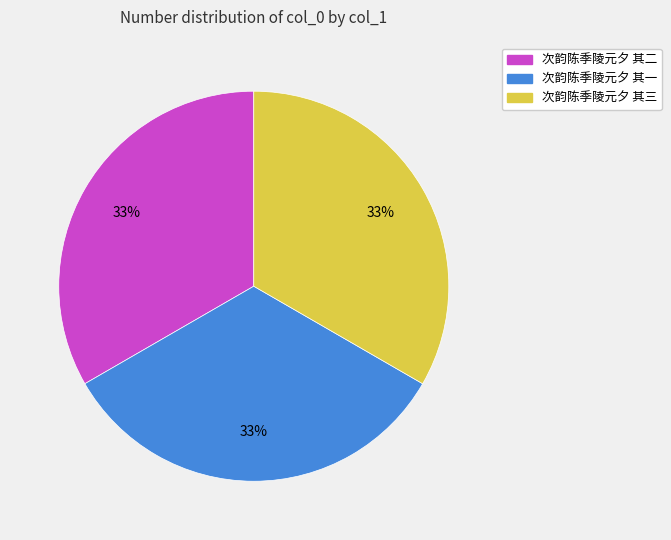

What percentage is the 次韵陈季陵元夕 其一 slice, to the nearest percent?

33%